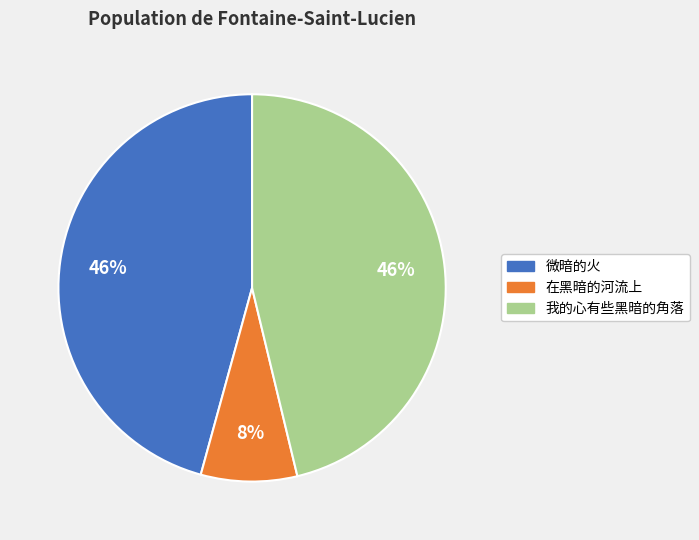

The 微暗的火 slice represents 46% of the pie. True or false?

True